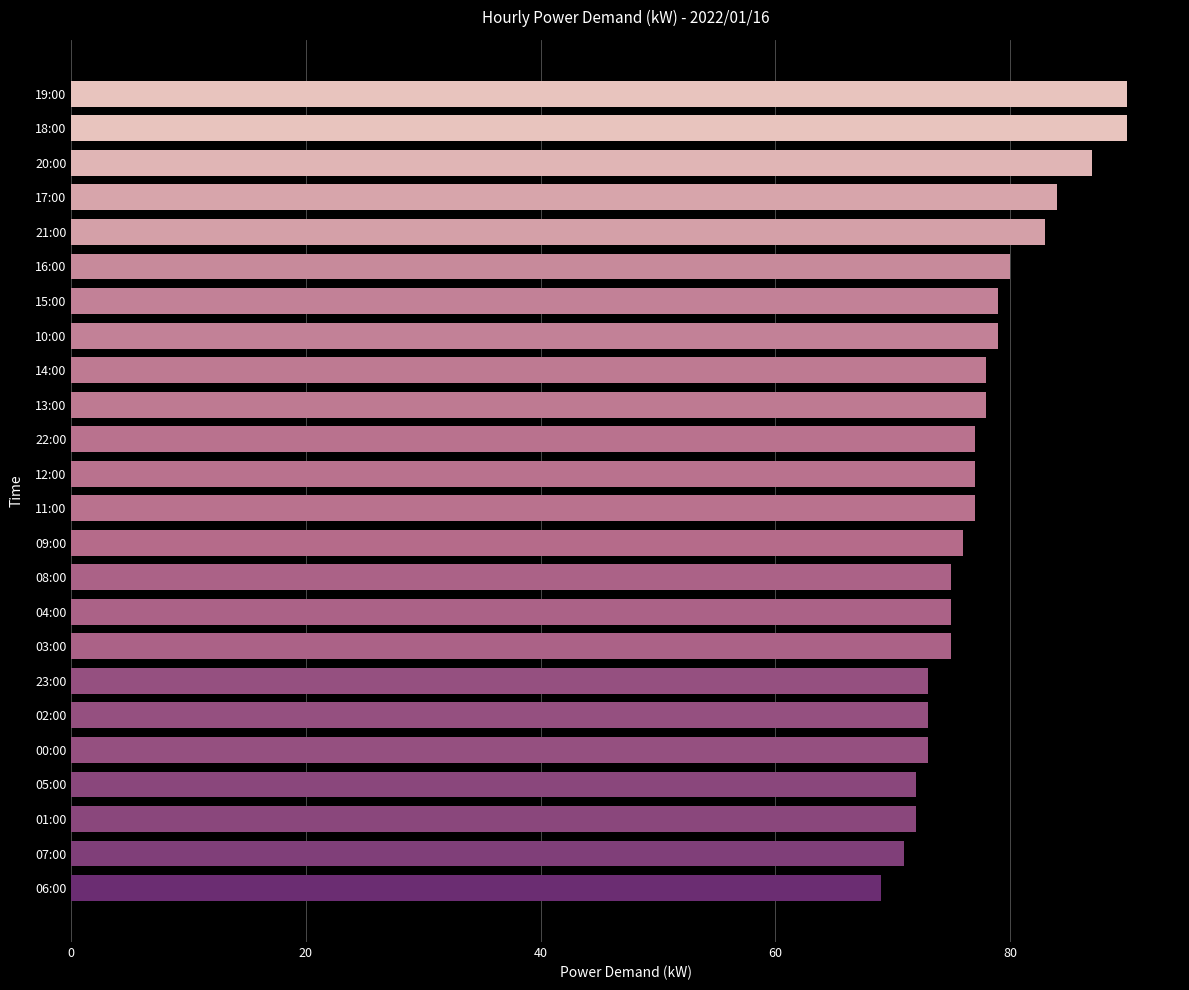

What is the label of the 24th bar from the bottom?

19:00